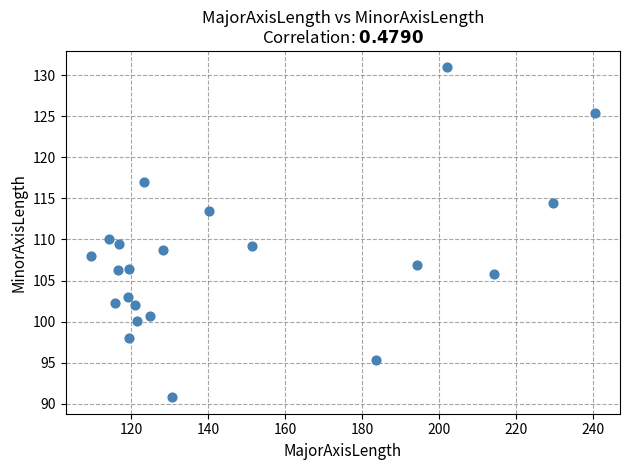

What is the range of Y values (max minus min)?

40.1